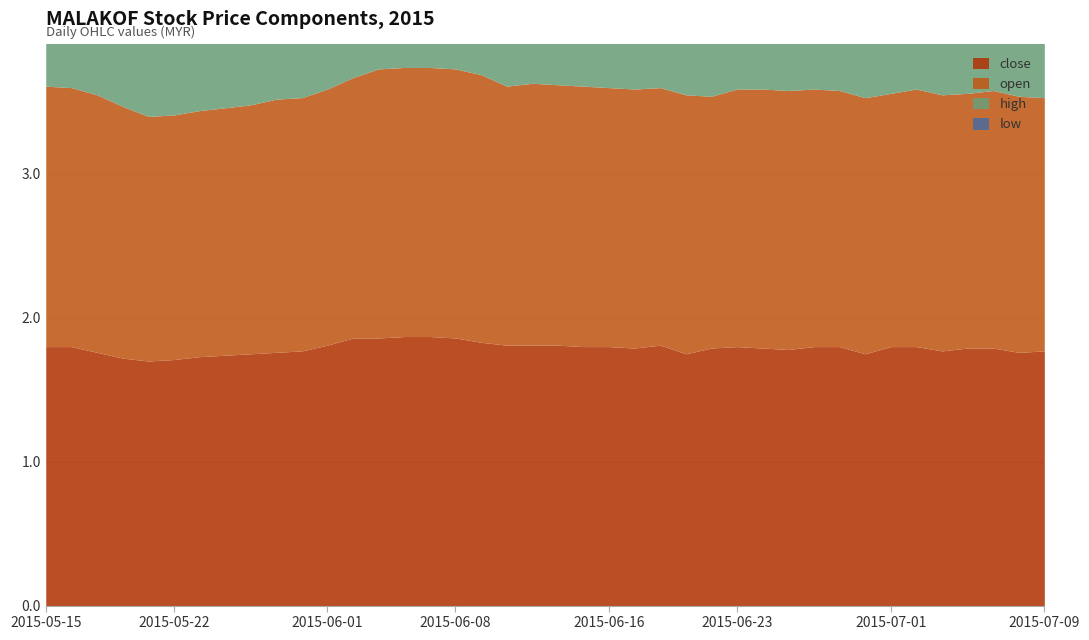

Where is the first local maximum for high?

2015-05-22